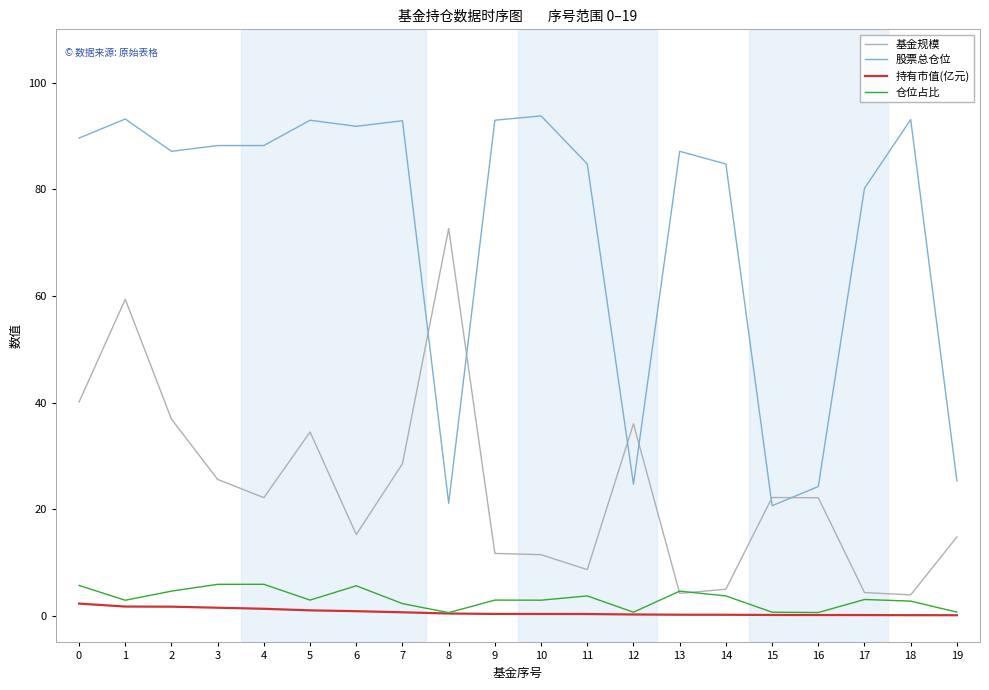

What is the sum of the 仓位占比 values at 8 and 9?

3.5